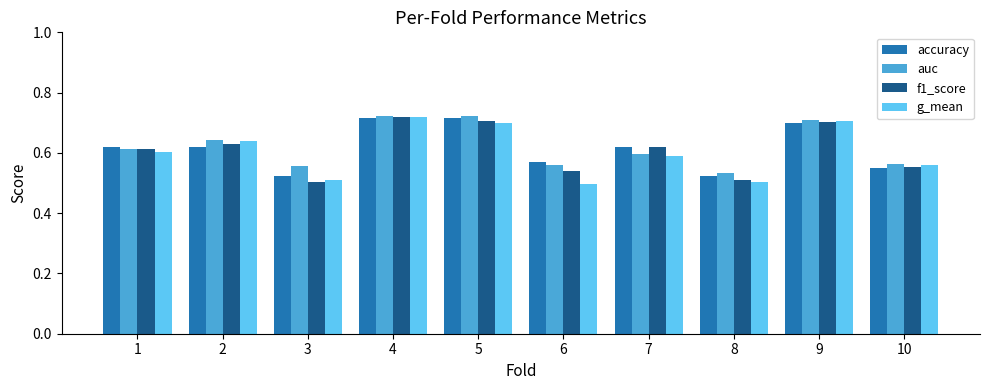

Which series has the widest spread of values?

g_mean